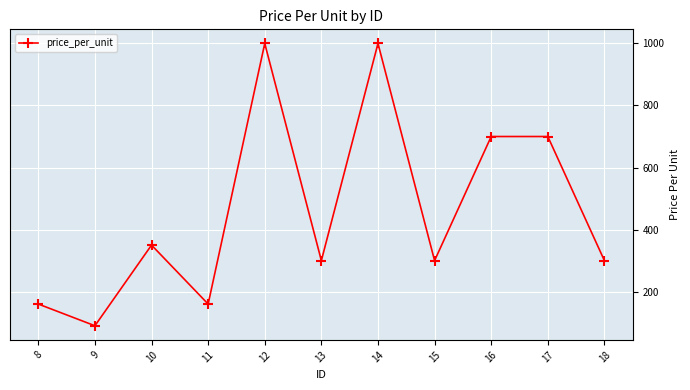

What is the difference between the second highest and second lowest values?

840.0